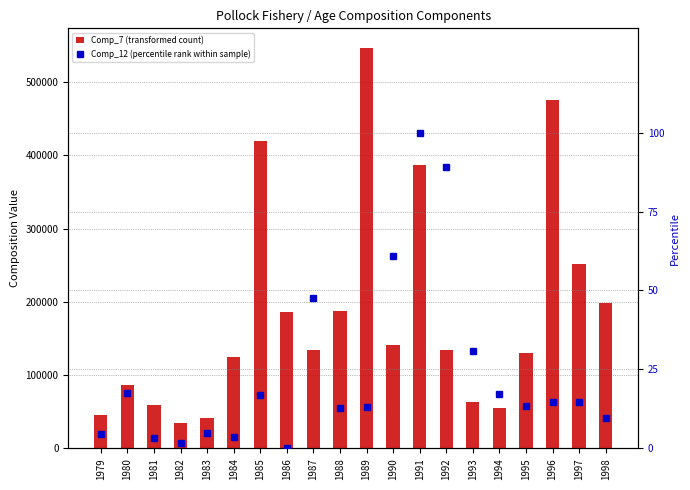

Does the chart contain stacked bars?

No